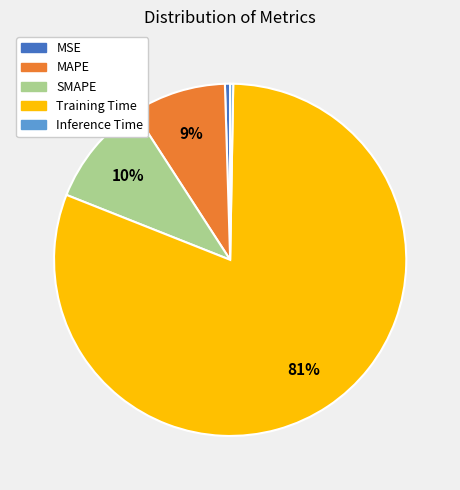

Which category has the biggest portion of the pie?

Training Time